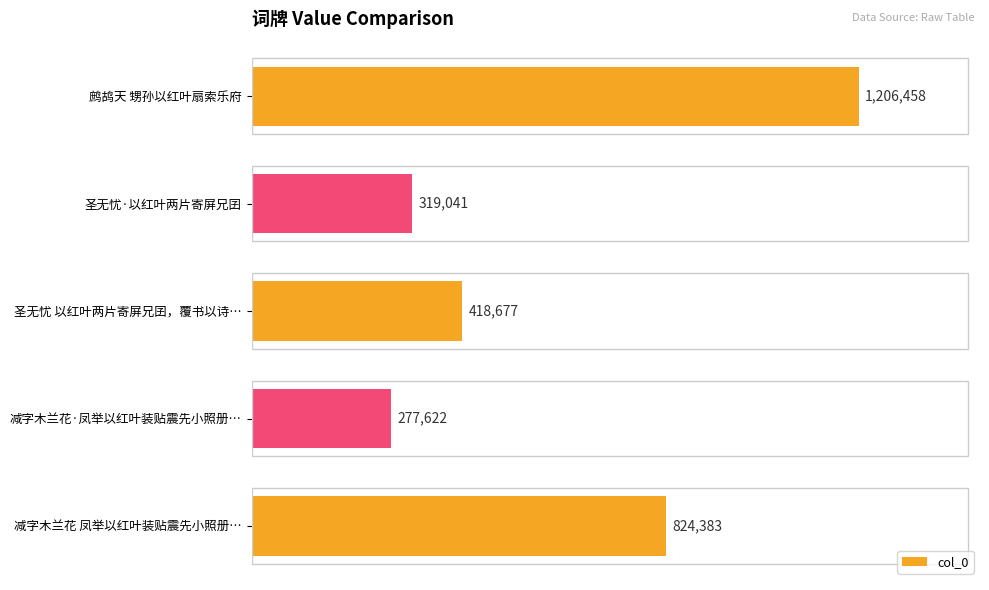

List the labels in order of value, largest first.

鹧鸪天 甥孙以红叶扇索乐府, 减字木兰花 凤举以红叶装贴震先小照册…, 圣无忧 以红叶两片寄屏兄囝，覆书以诗…, 圣无忧·以红叶两片寄屏兄囝, 减字木兰花·凤举以红叶装贴震先小照册…